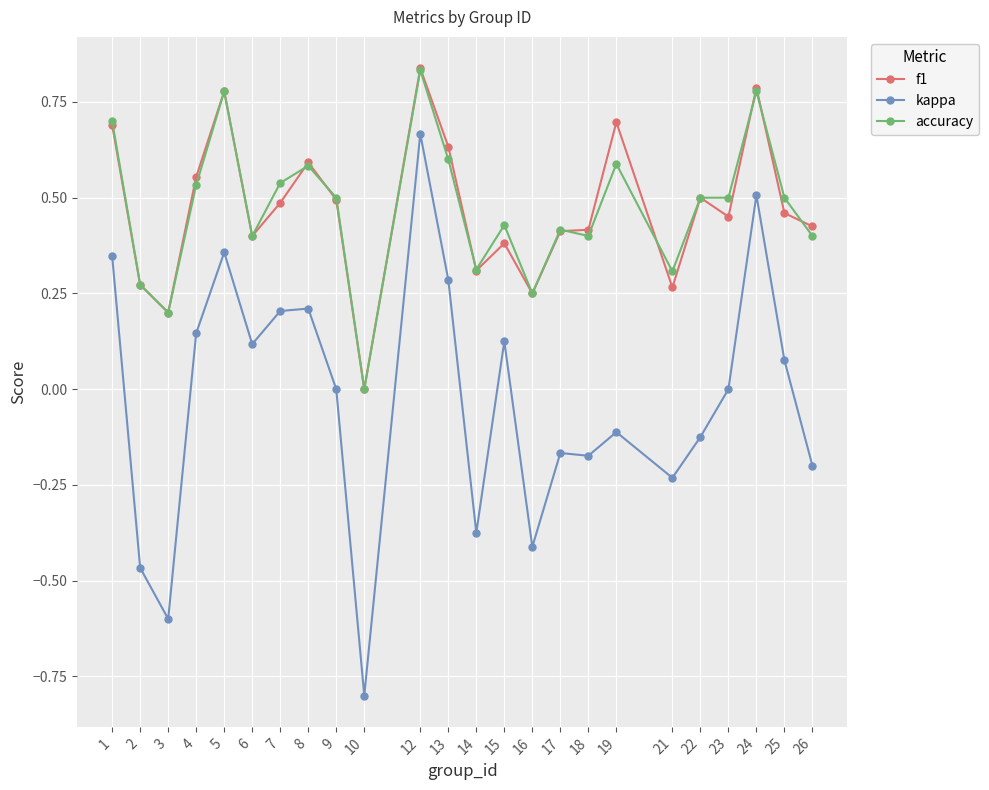

How many lines are shown in the chart?

3